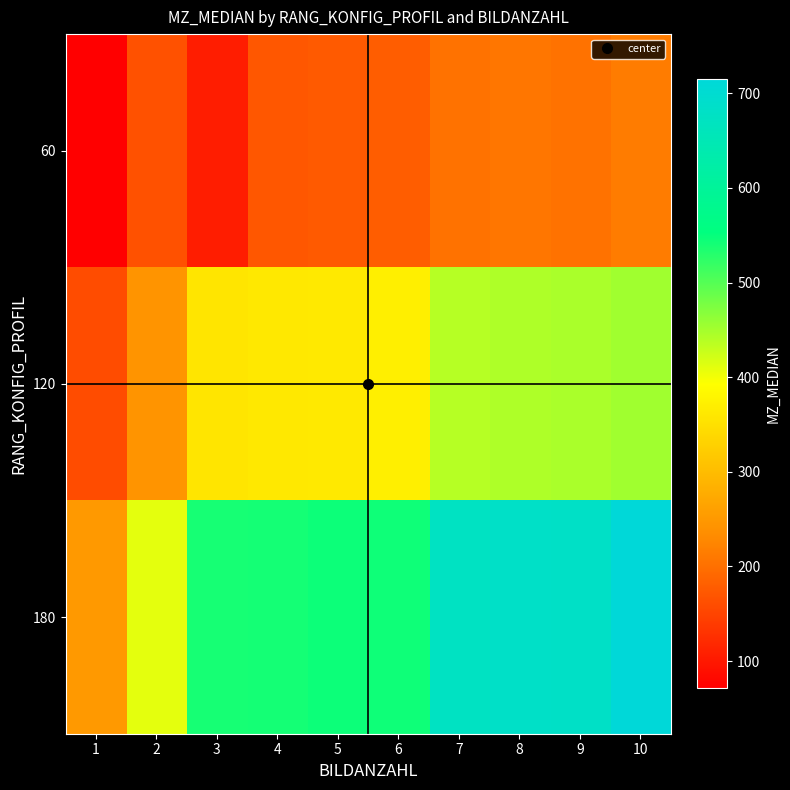

Between 5 and 6, which series saw the biggest shift?

120